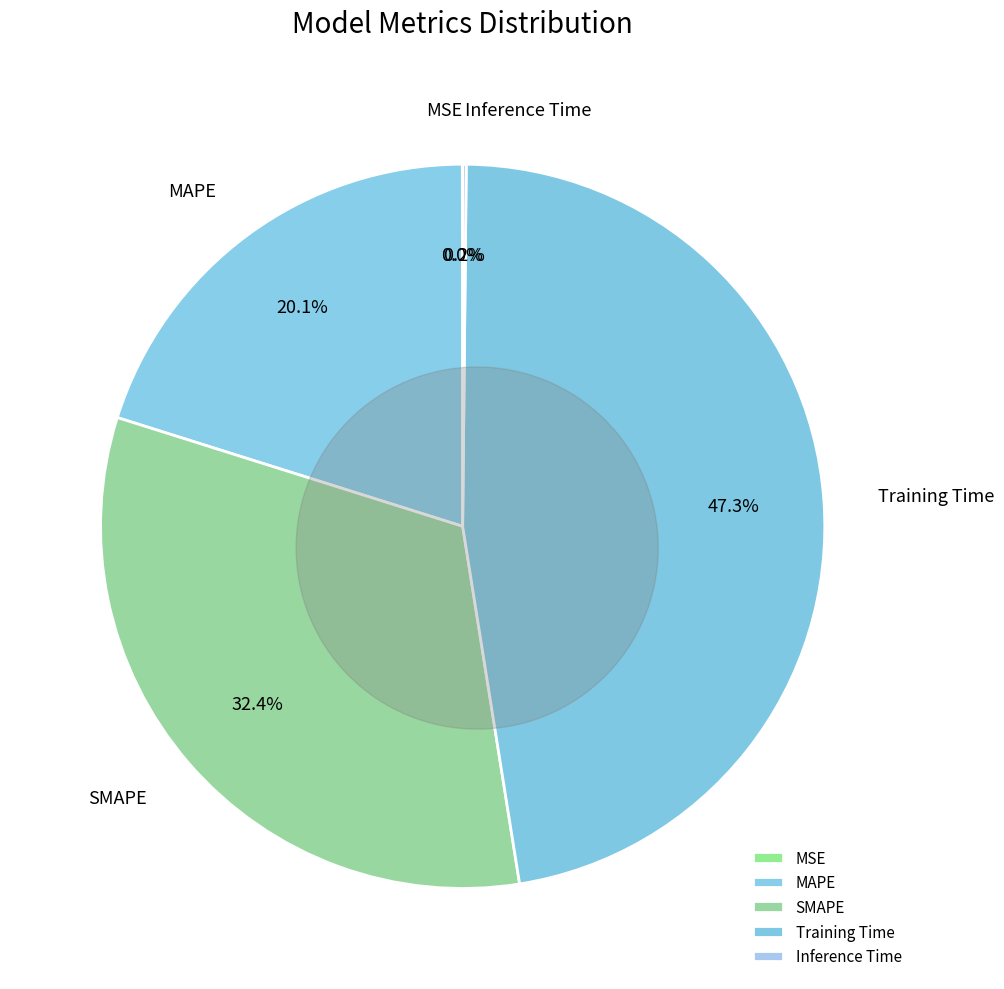

To the nearest percent, what is the average slice percentage?

20%